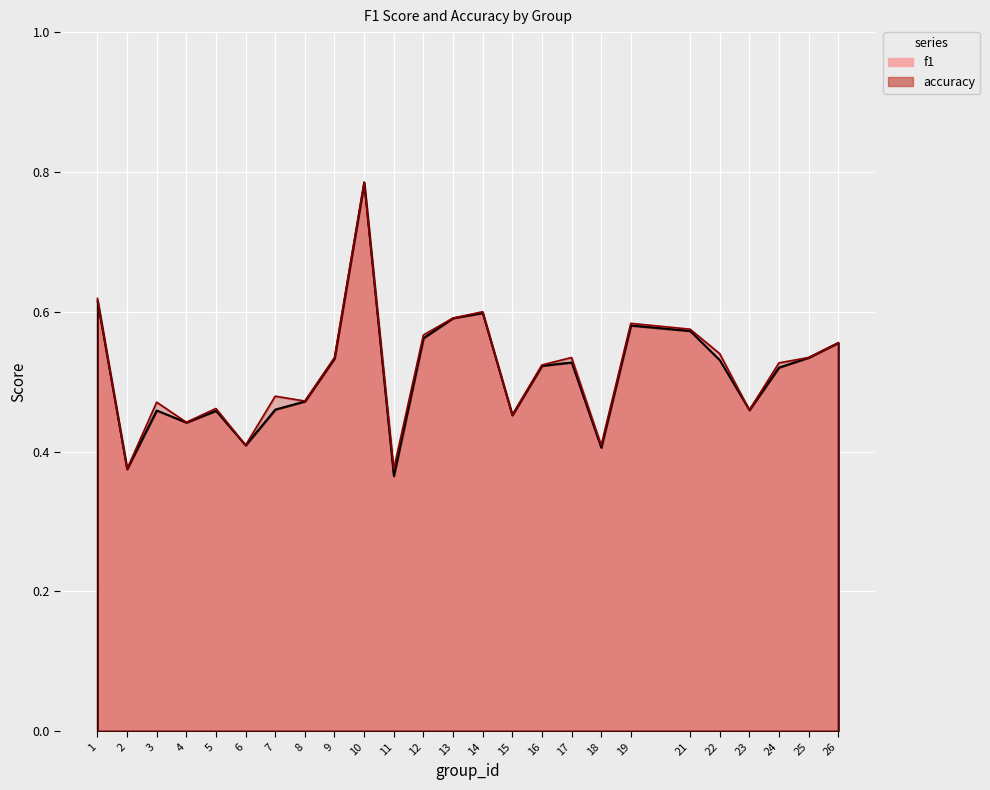

What is the value of the f1 point at the 19th from the left?

0.6